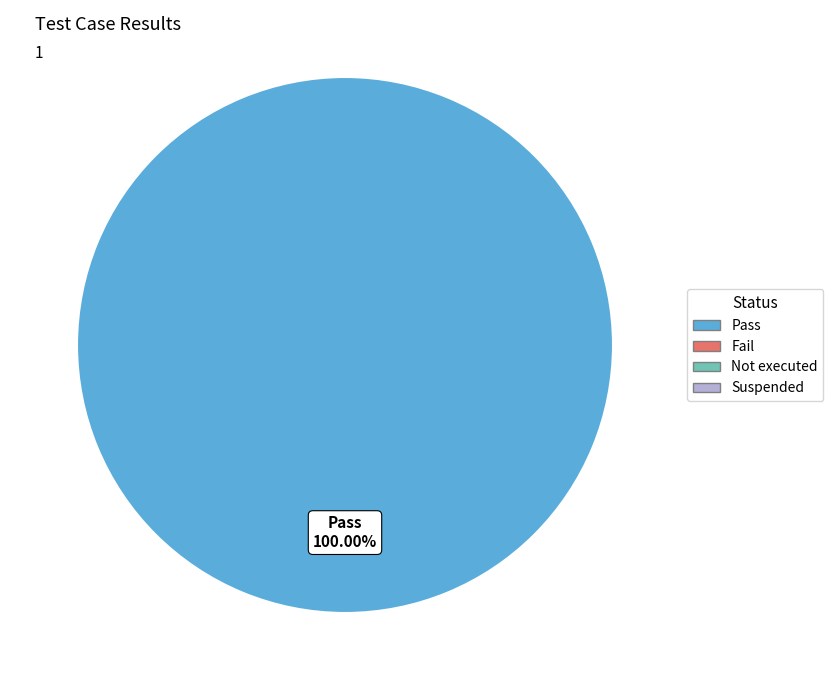

Does any single category account for the majority?

Yes